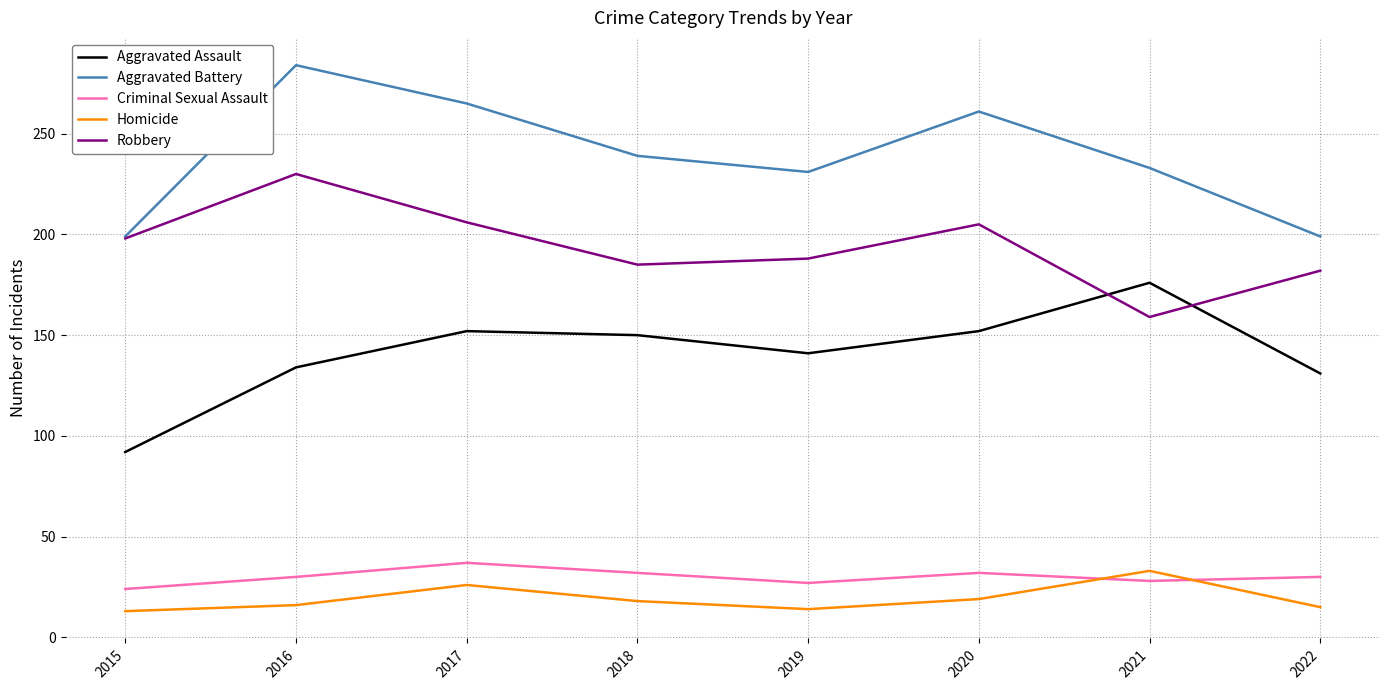

Which category has the lowest value in the Criminal Sexual Assault series?

2015